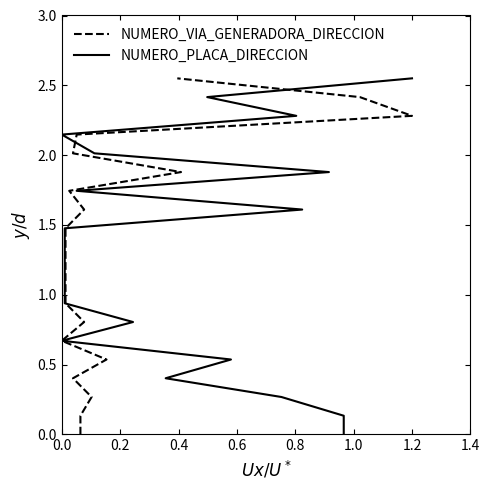

How many distinct data groups are displayed?

2